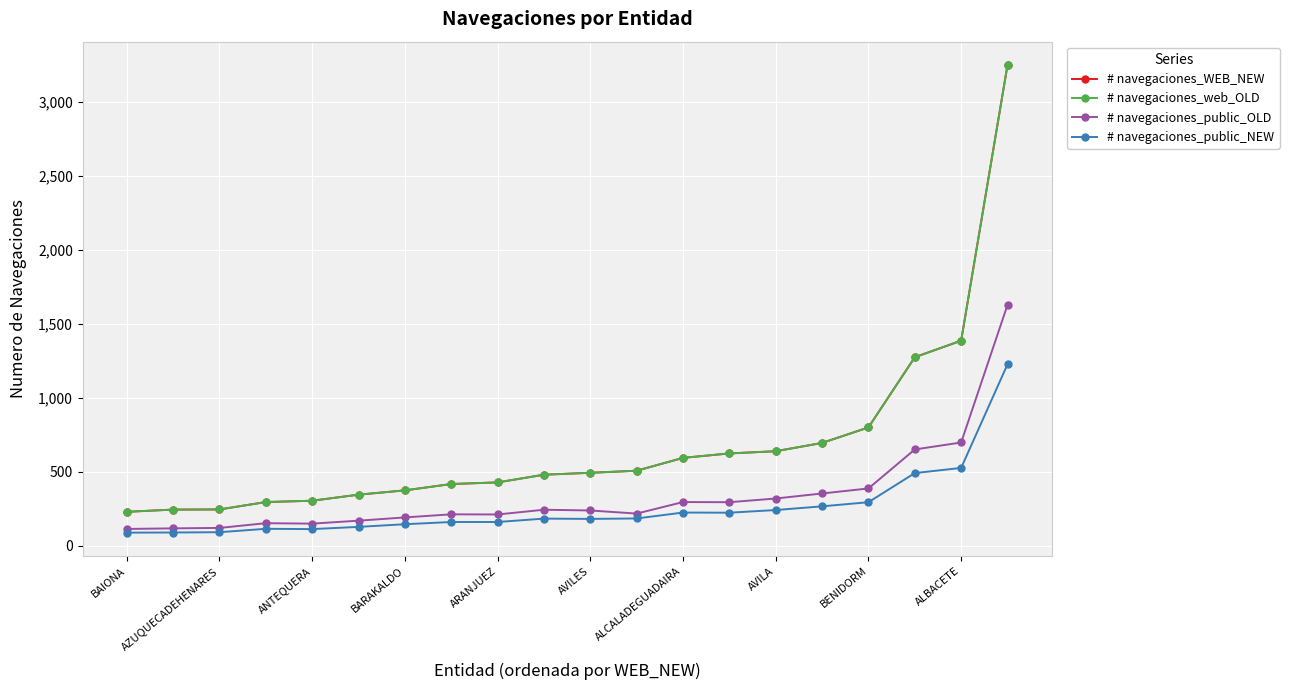

What is the label of the 1st point from the right?

19